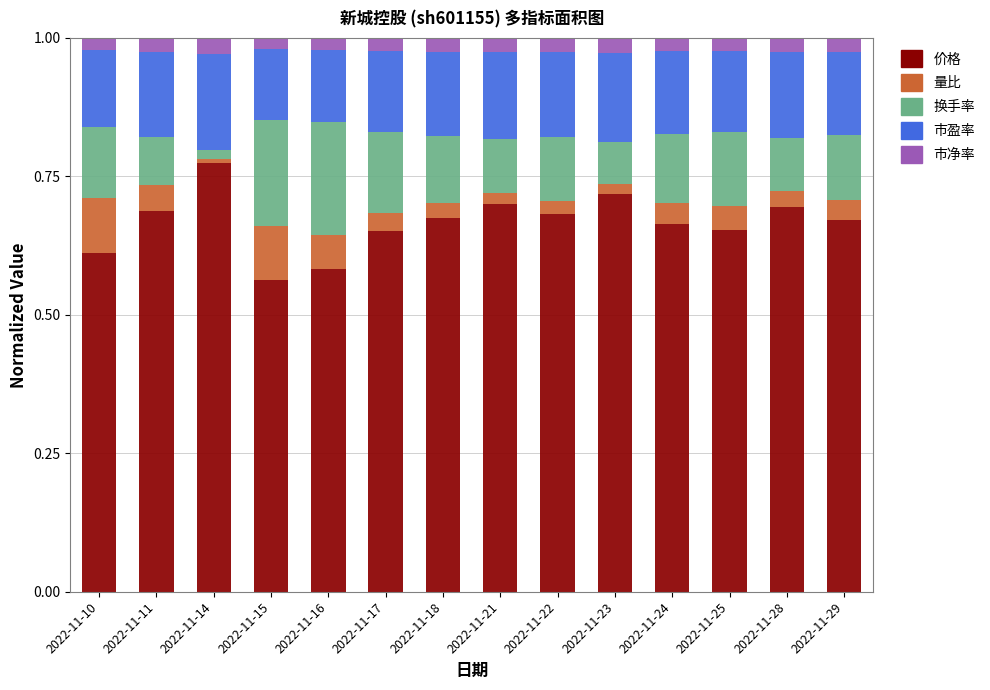

What is the sum of the 价格 values at 2022-11-22 and 2022-11-16?

1.3